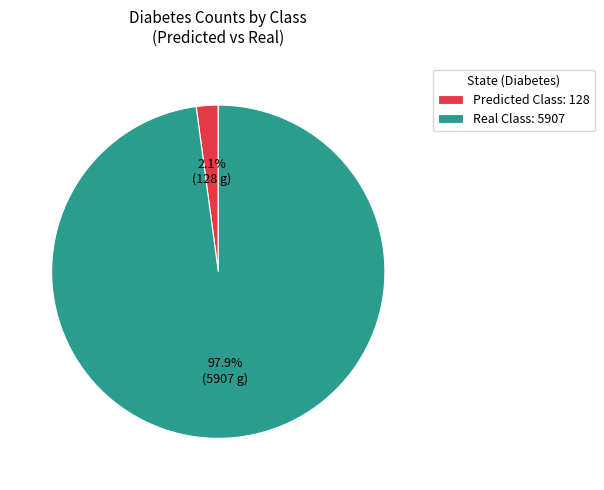

To the nearest percent, what portion does Real Class represent?

98%